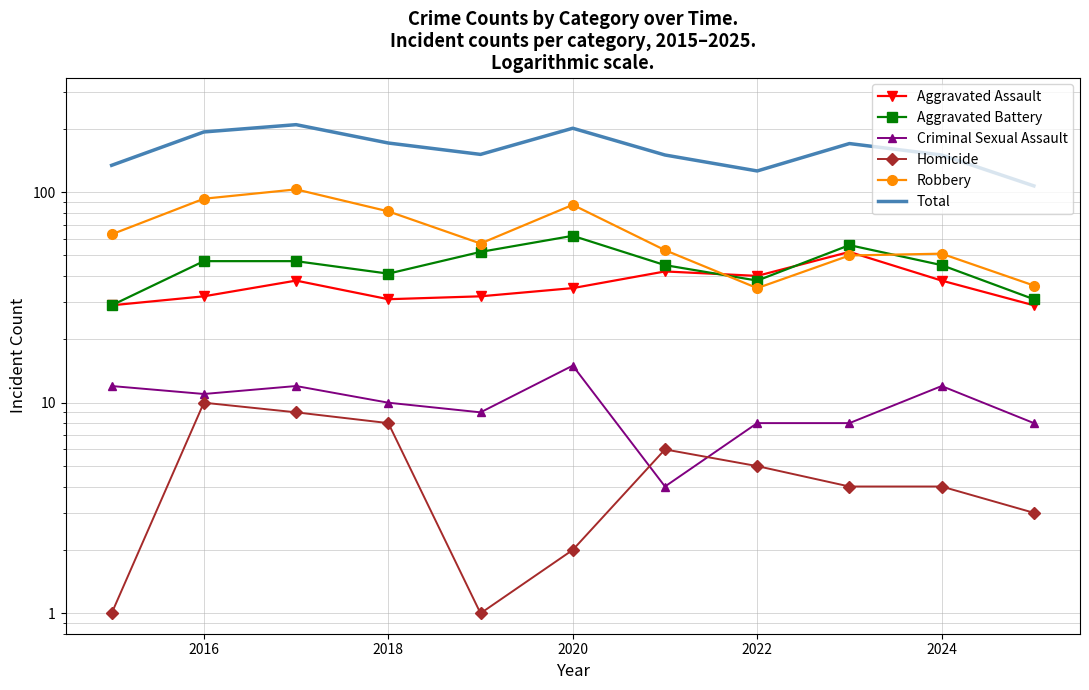

What is the sum of all Homicide values?

53